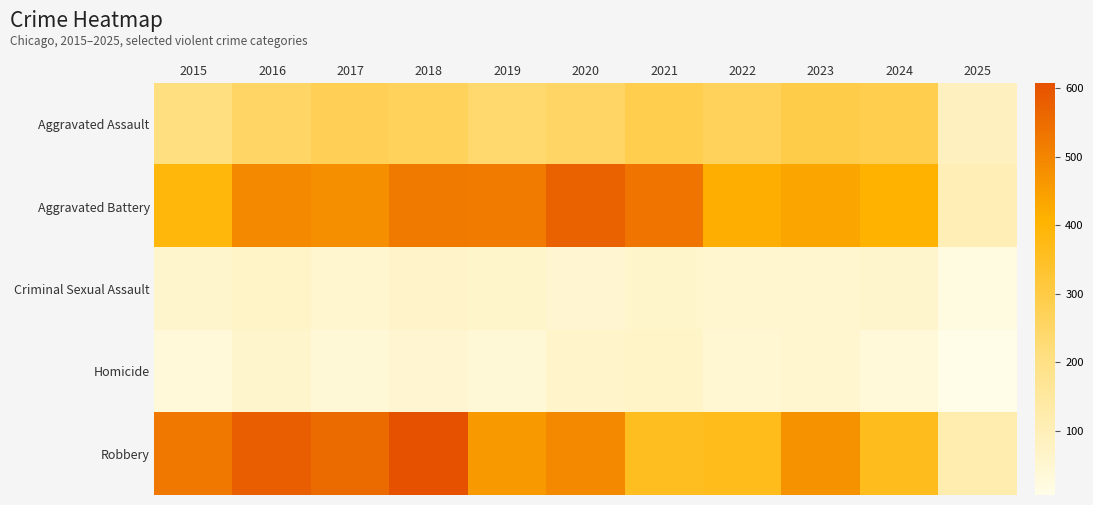

Which series changed the most between 2017 and 2021?

Robbery